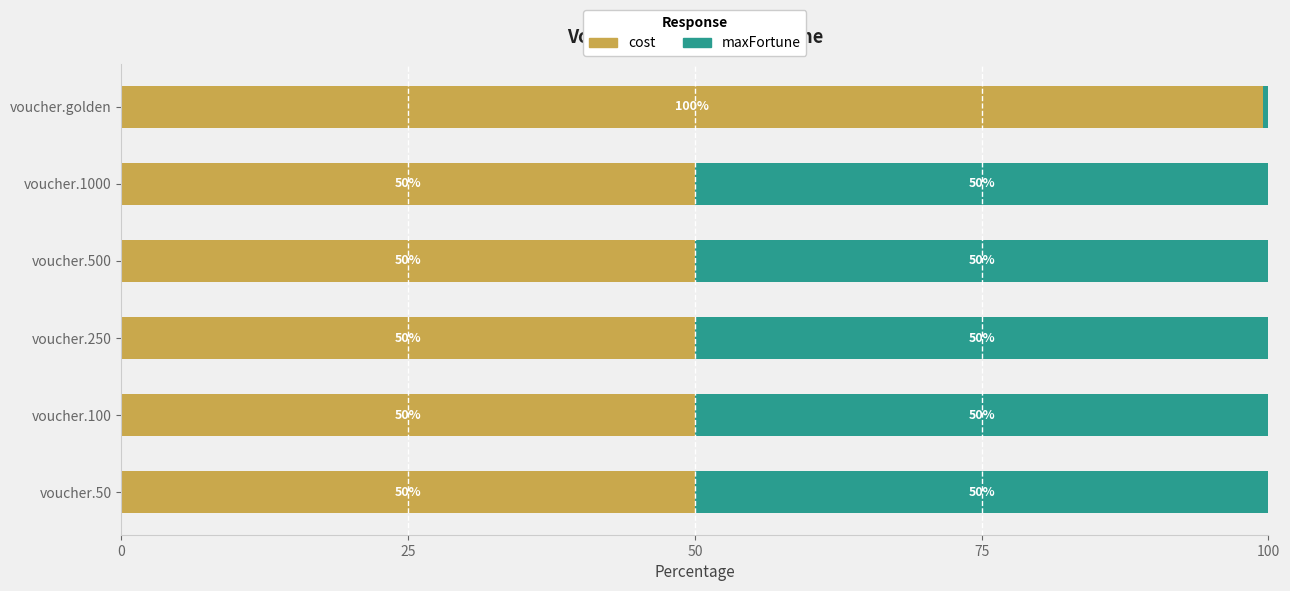

The value of cost at voucher.100 is 78.0. True or false?

False